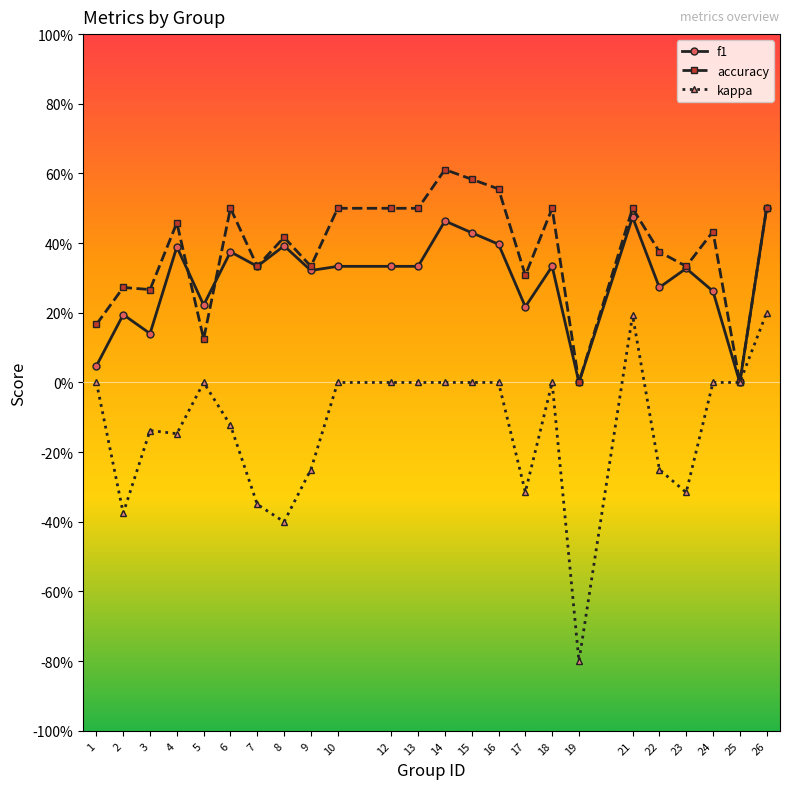

What is the sum of all f1 values?

7.1